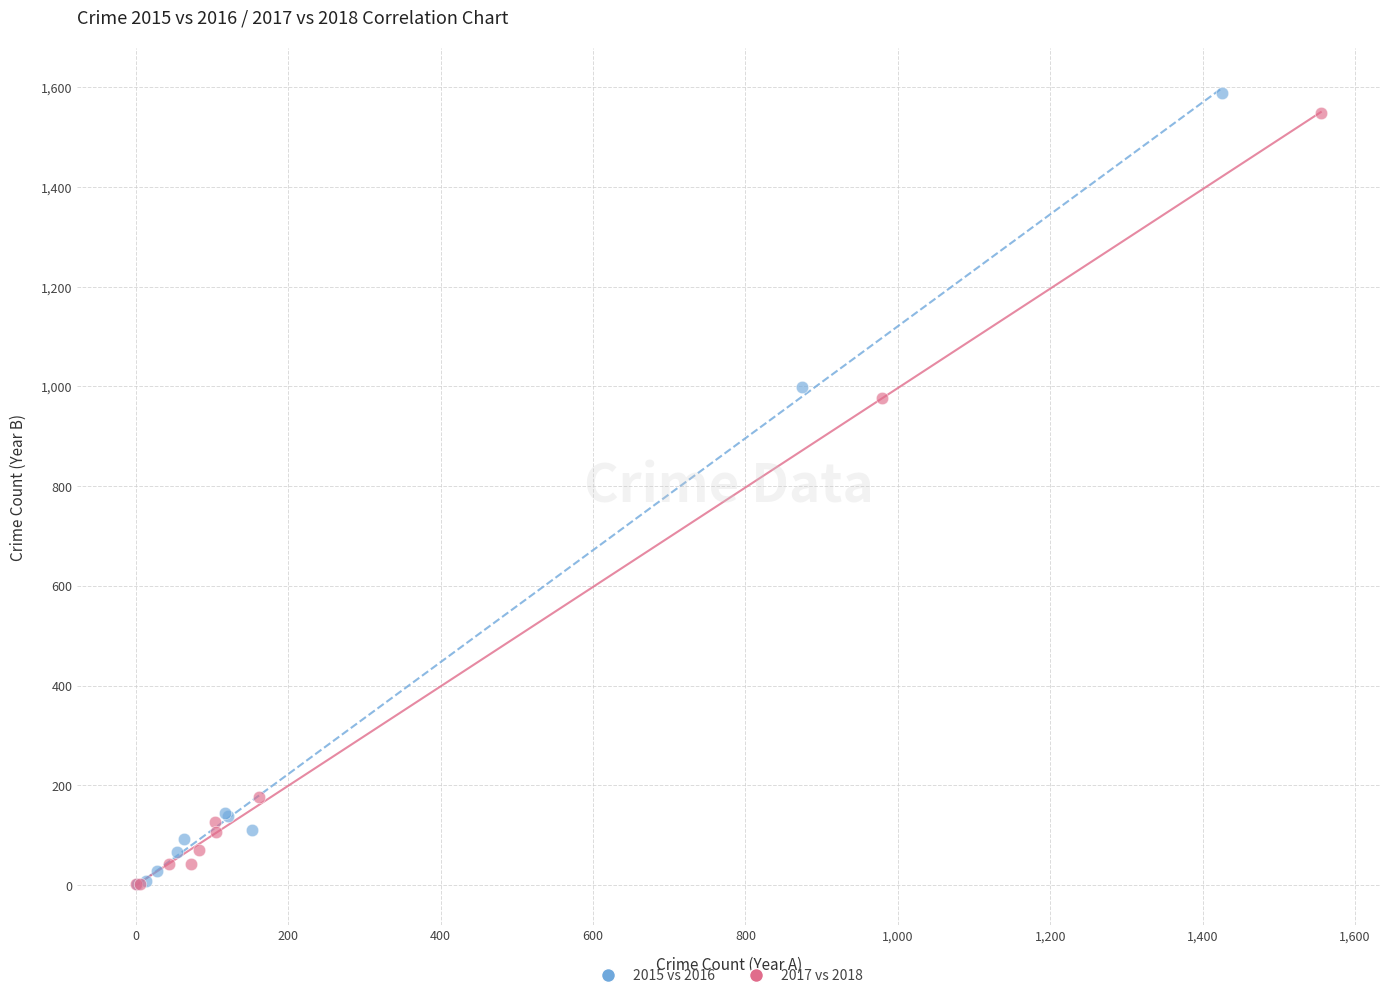

Which series has the widest spread of Y values?

2015 vs 2016